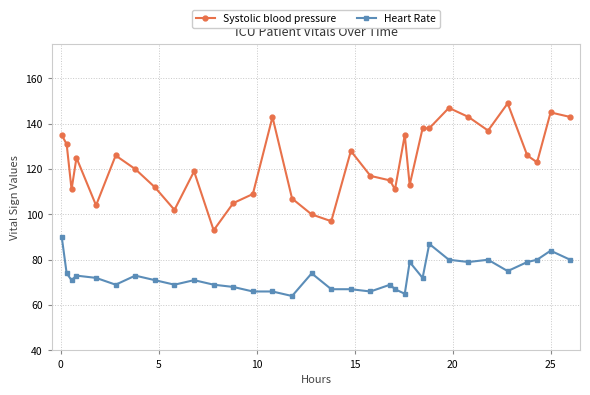

How many series are shown in this chart?

2